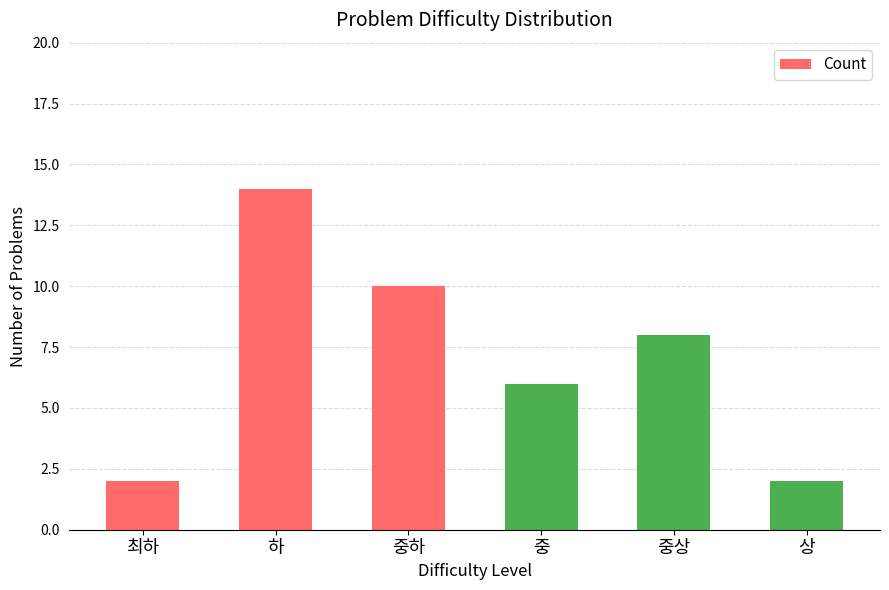

Between 중하 and 최하, which is larger?

중하